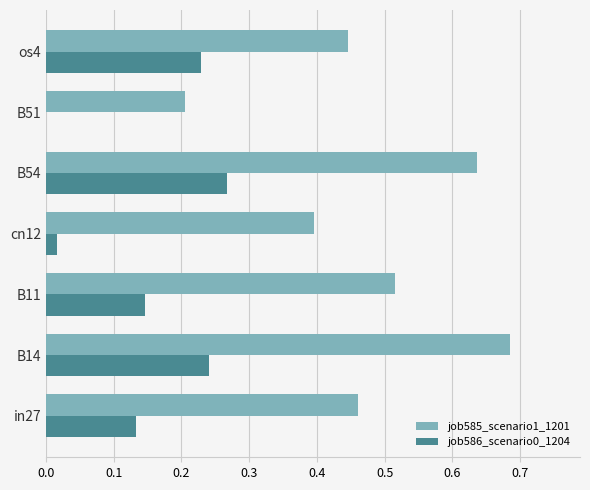

What is the sum of all job585_scenario1_1201 values?

3.3